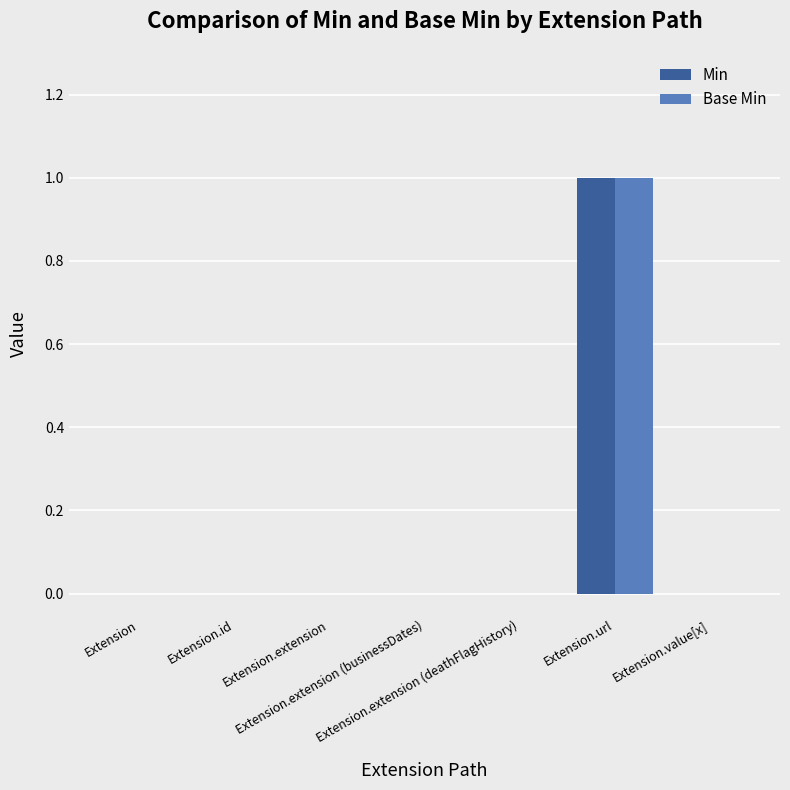

Count the number of categories in the chart.

7